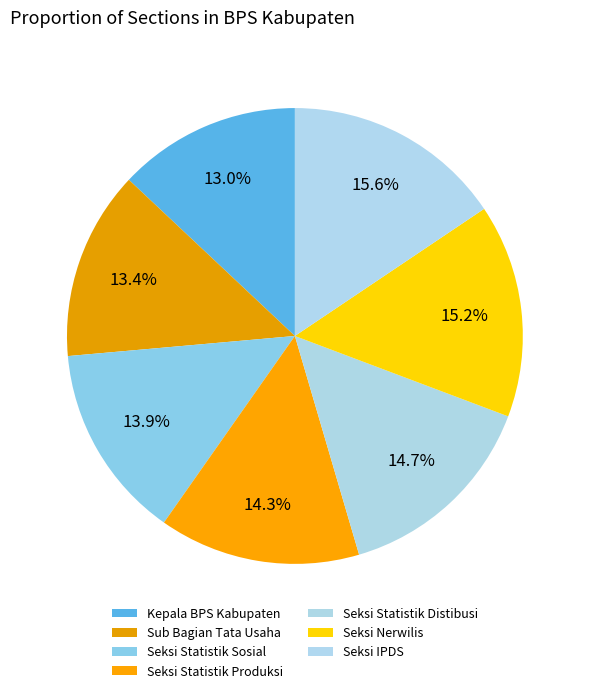

Does Seksi Statistik Sosial account for over 50% of the chart?

No